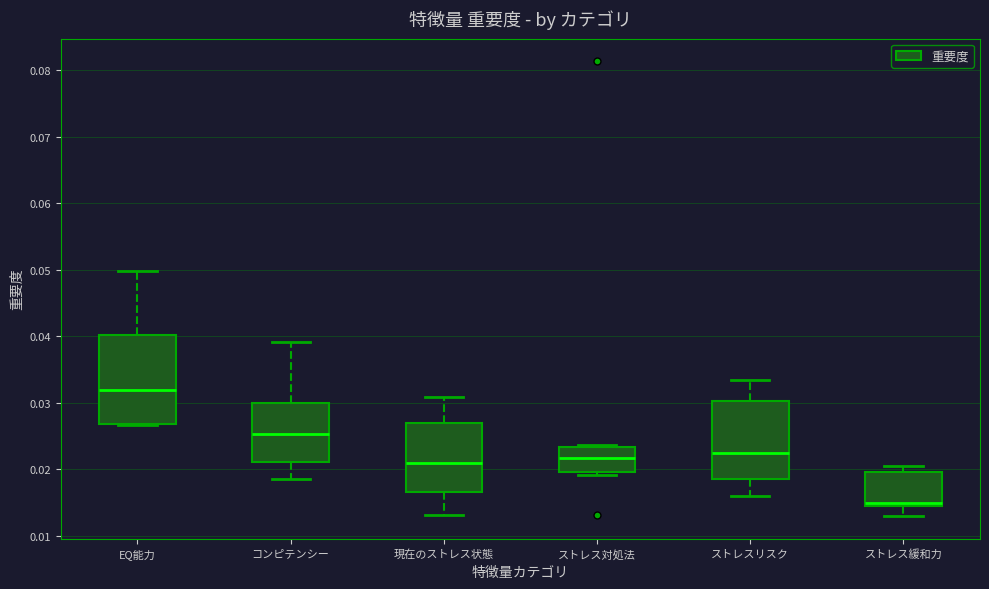

Comparing the boxes themselves (not the whiskers), which one is the tallest?

EQ能力